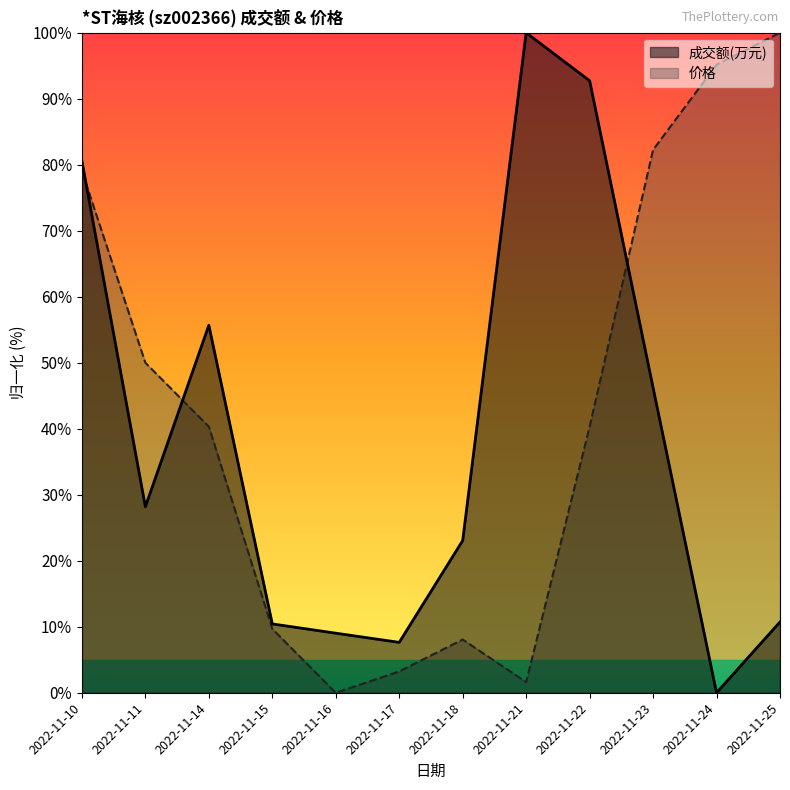

How many lines are shown in the chart?

2